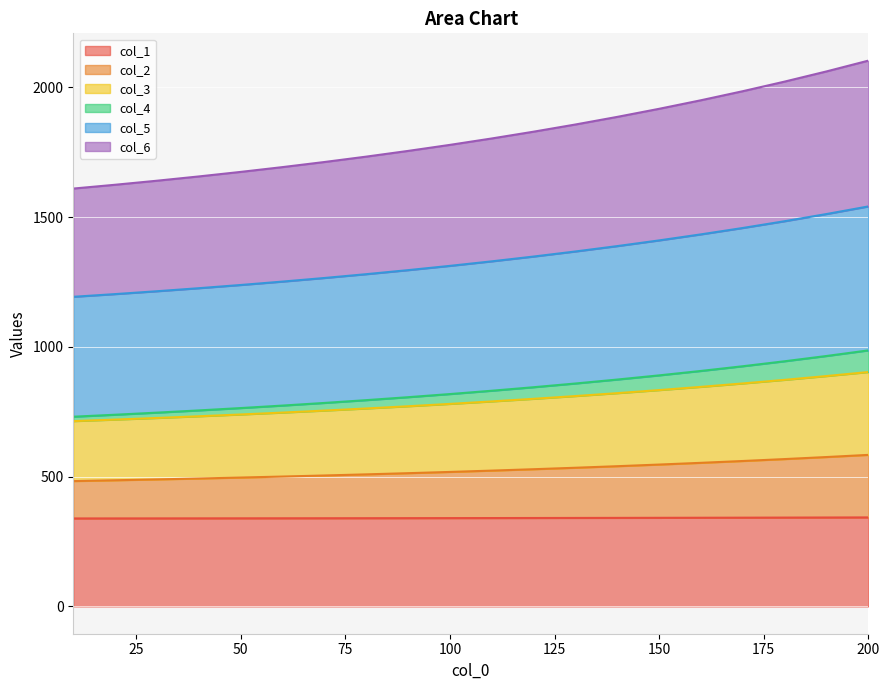

What is the minimum value for col_1?

339.0